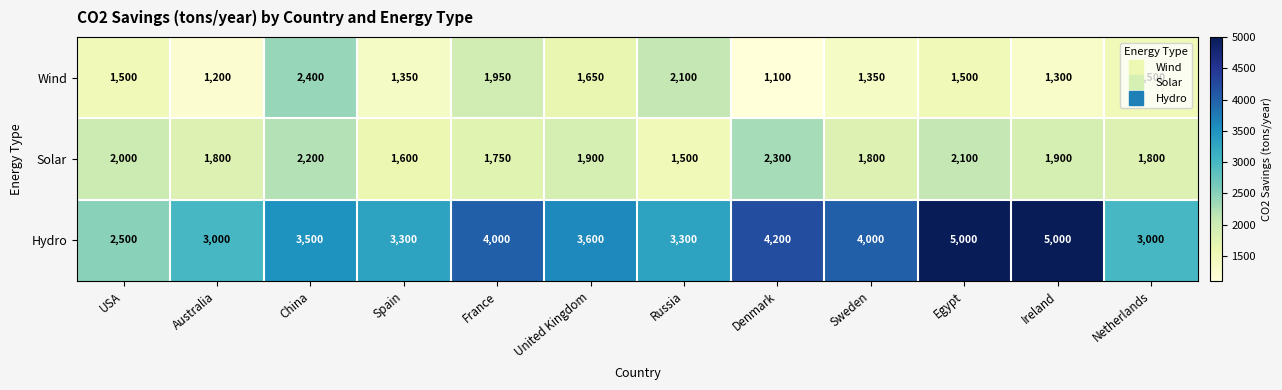

Which series has the largest total across all categories?

Hydro